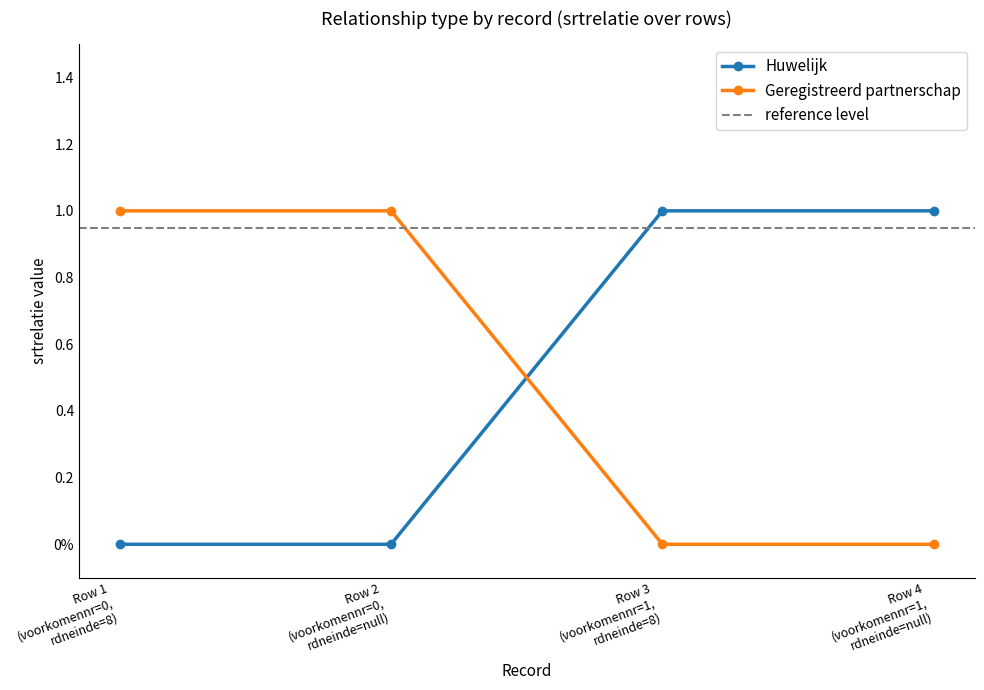

Between which two adjacent categories do Geregistreerd partnerschap and Huwelijk first intersect?

Row 2
(voorkomennr=0,
rdneinde=null) and Row 3
(voorkomennr=1,
rdneinde=8)